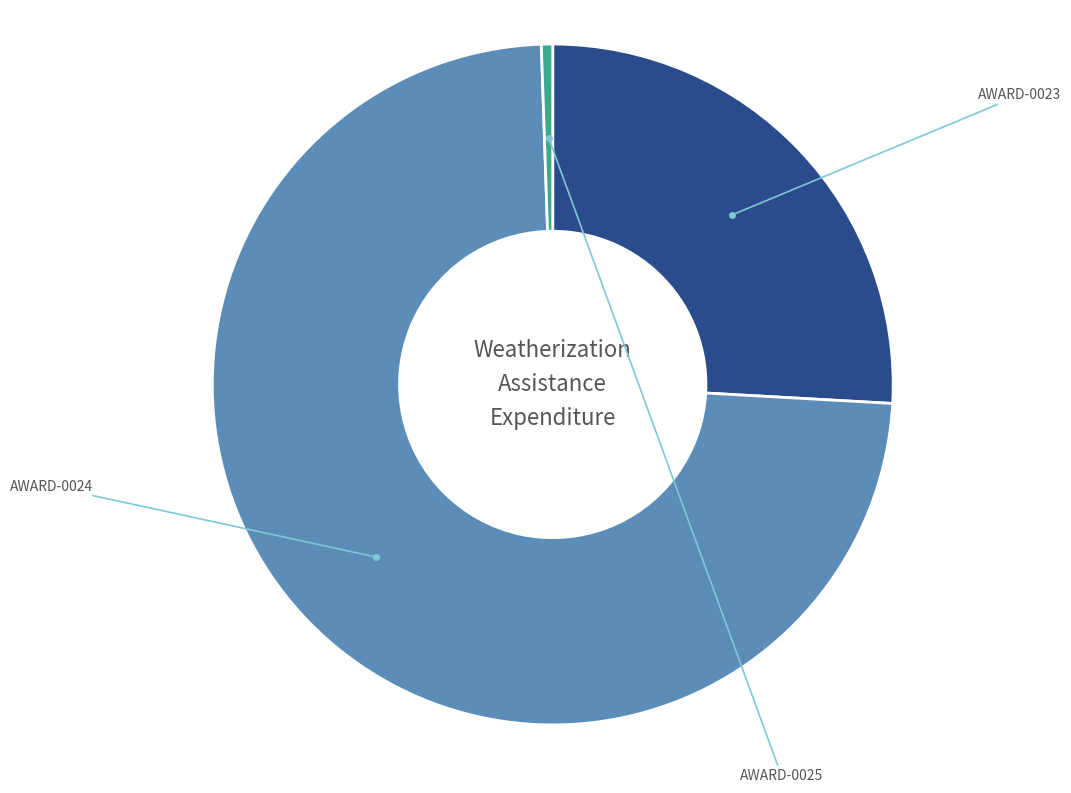

Is there any slice that represents more than half of the pie?

Yes